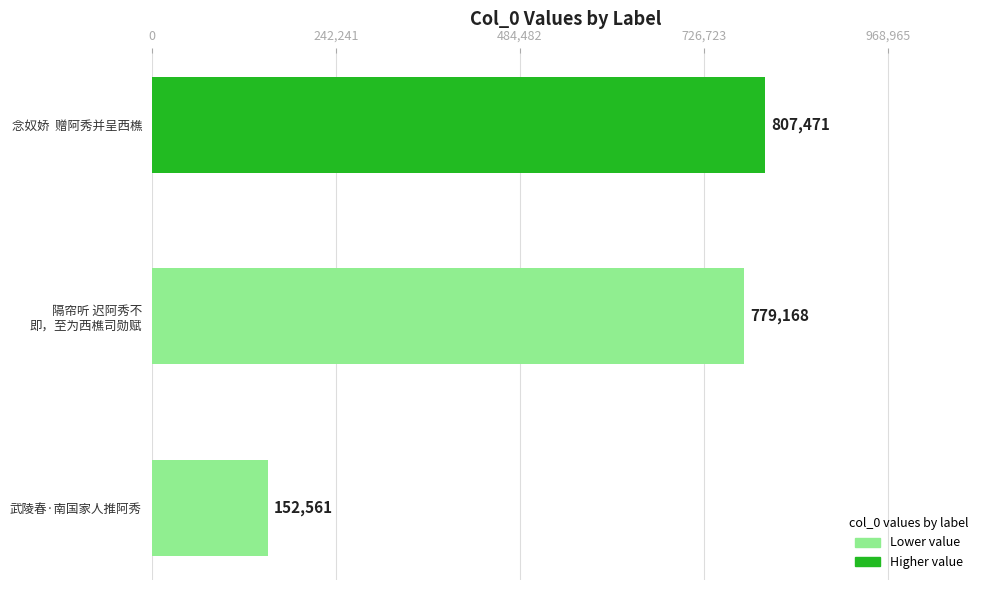

Reading left to right, what are all the values shown in this chart?

武陵春·南国家人推阿秀=152561	隔帘听 迟阿秀不即，至为西樵司勋赋=779168	念奴娇  赠阿秀并呈西樵=807471